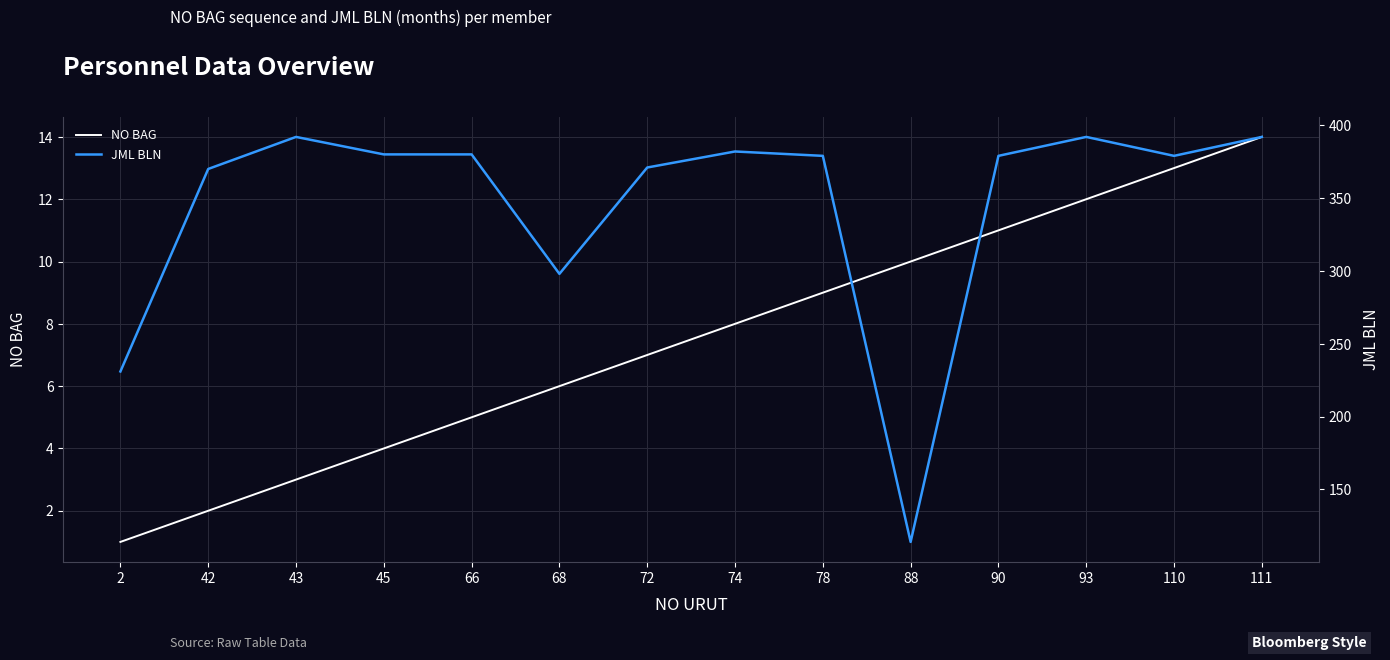

What is the value of the JML BLN point at the 6th from the left?

298